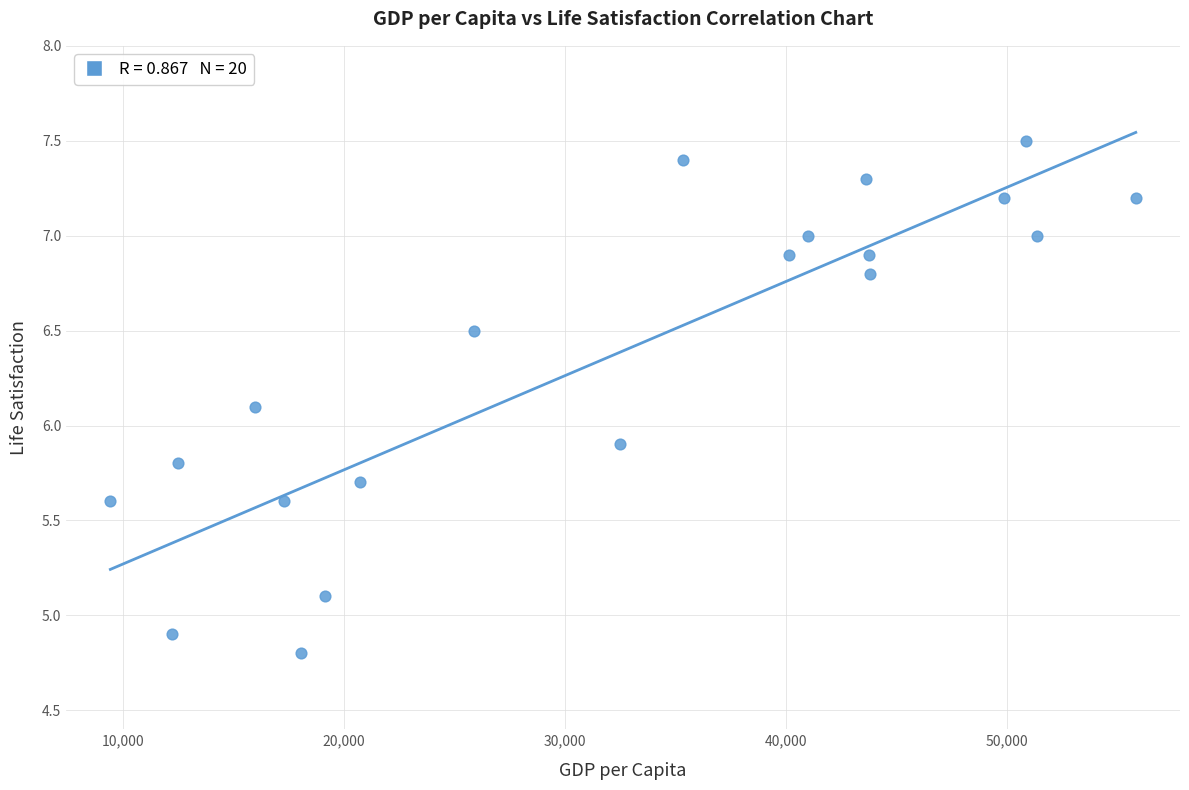

What is the range of Y values (max minus min)?

2.7